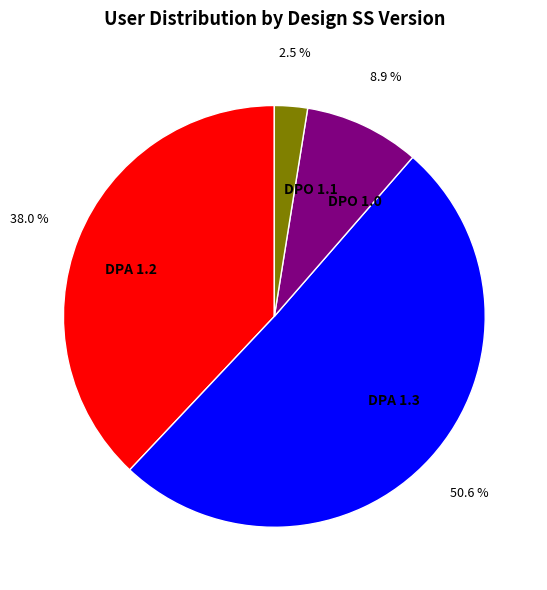

Is it true that DPO 1.0 is 9% of the pie?

True